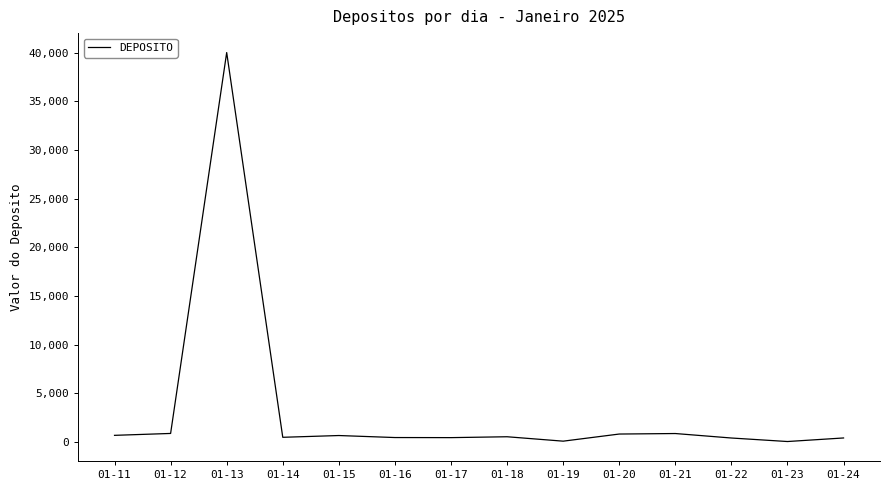

The value at 01-13 is 17850. True or false?

False